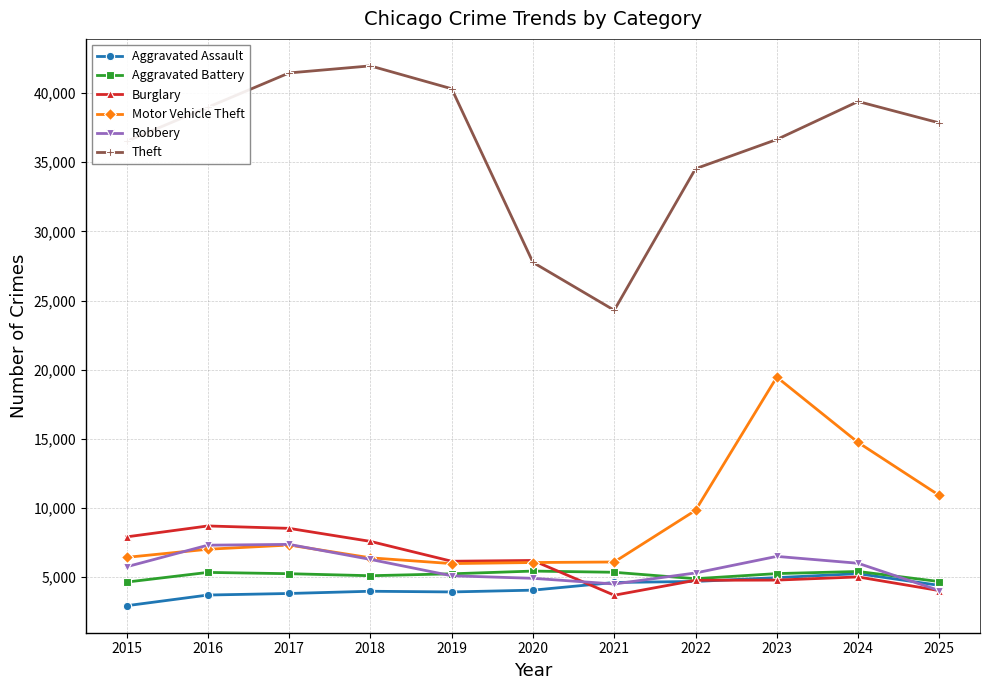

Between 2024 and 2025, which series saw the biggest shift?

Motor Vehicle Theft